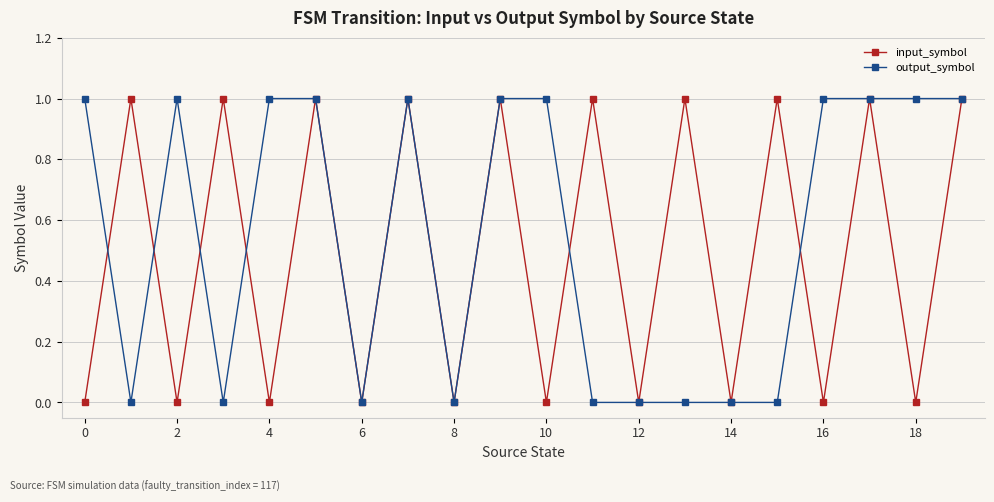

Reading left to right, what are all the values shown in this chart?

input_symbol: 0	1	0	1	0	1	0	1	0	1	0	1	0	1	0	1	0	1	0	1
output_symbol: 1	0	1	0	1	1	0	1	0	1	1	0	0	0	0	0	1	1	1	1